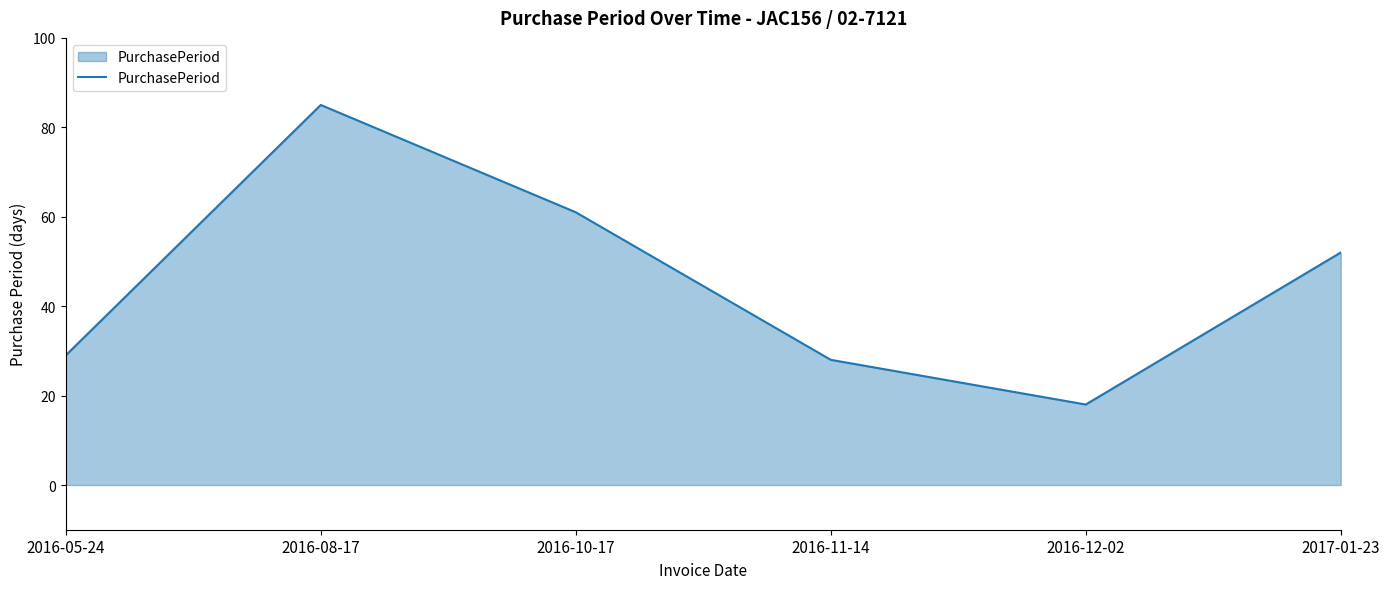

What is the difference between the values at 2016-11-14 and 2016-10-17?

33